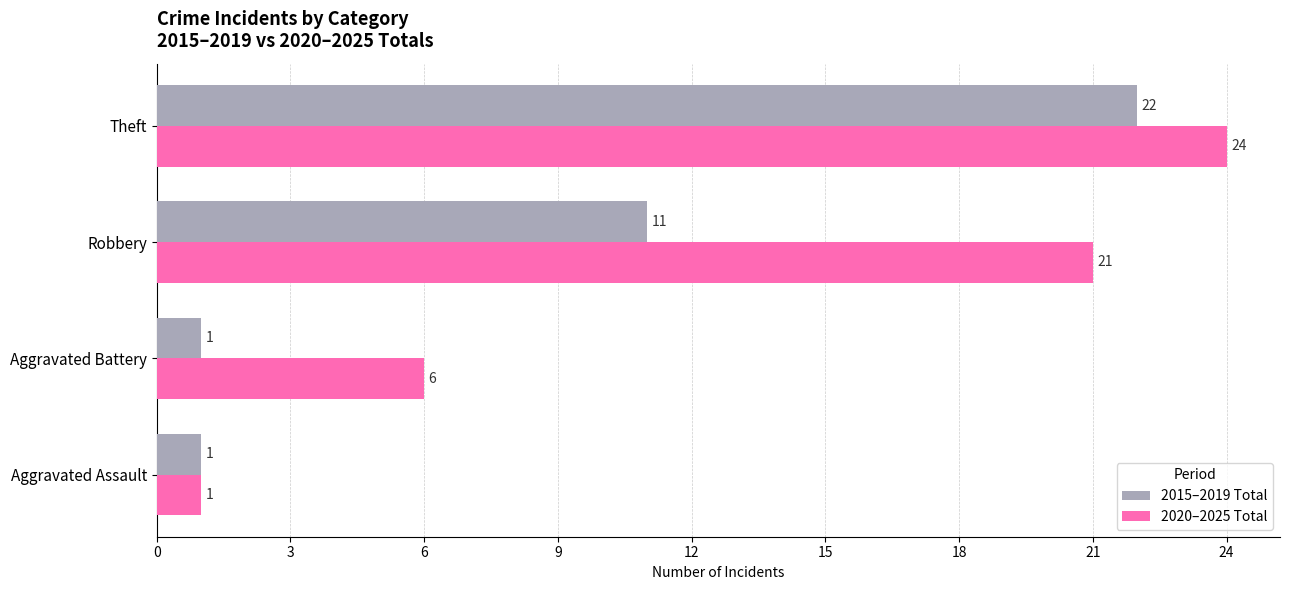

What is the greatest value displayed?

24